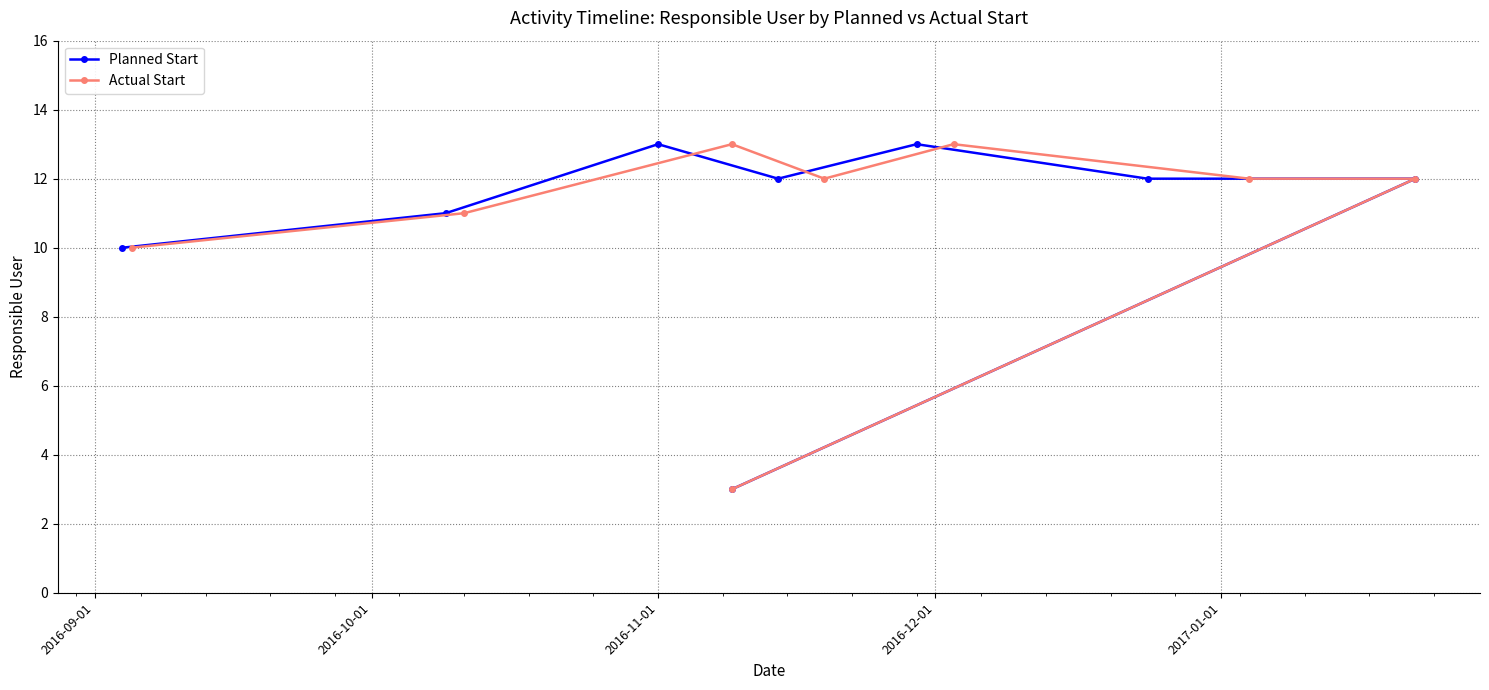

How many lines are shown in the chart?

2